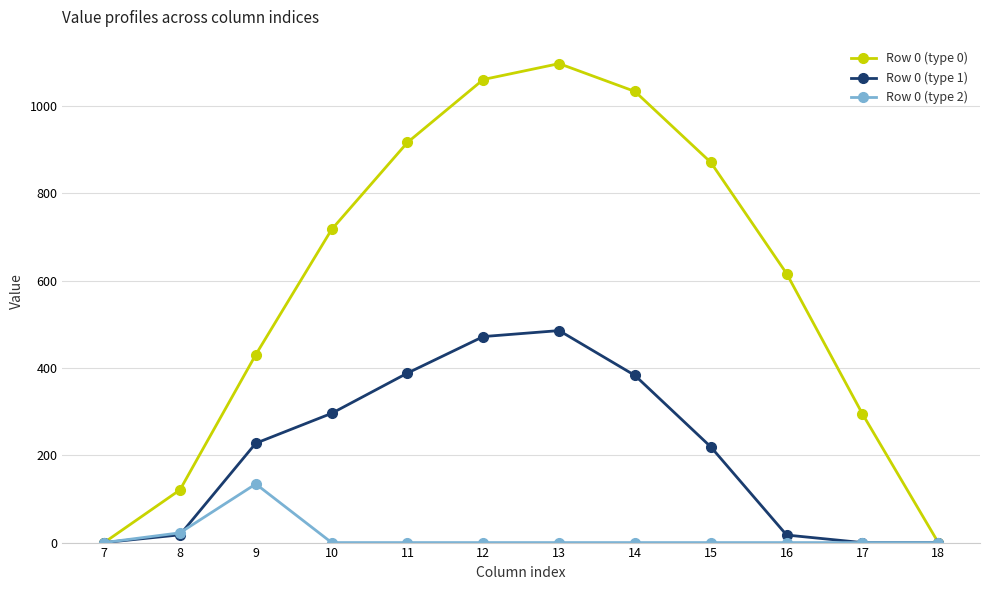

List the series in order of their overall mean, highest first.

Row 0 (type 0), Row 0 (type 1), Row 0 (type 2)